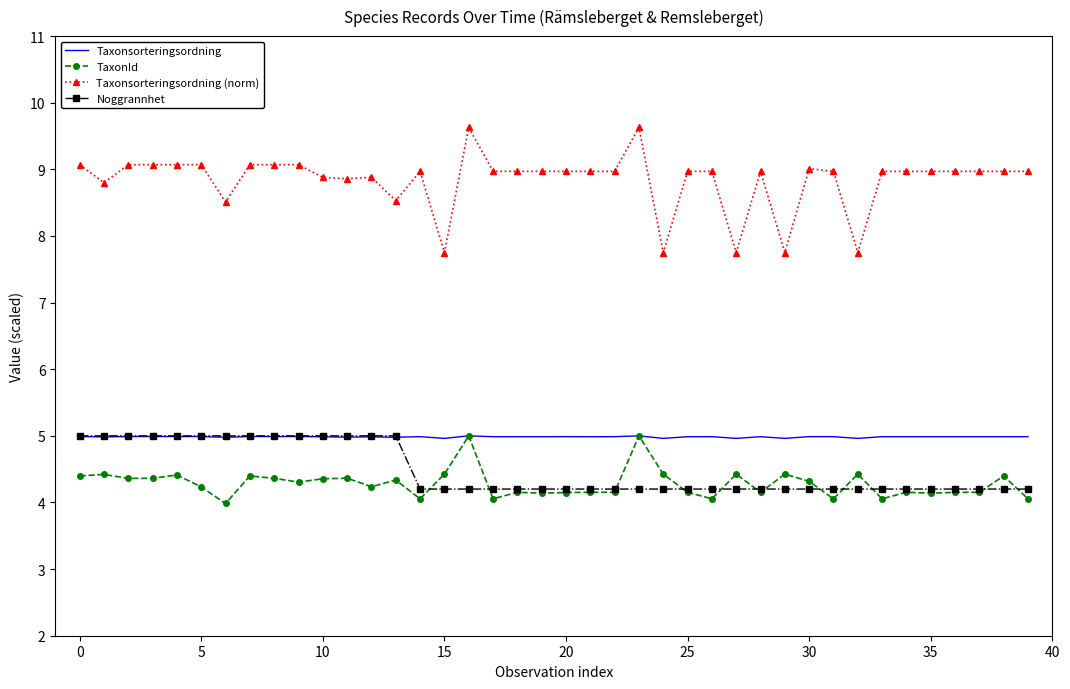

What is the minimum value for Taxonsorteringsordning (norm)?

7.8